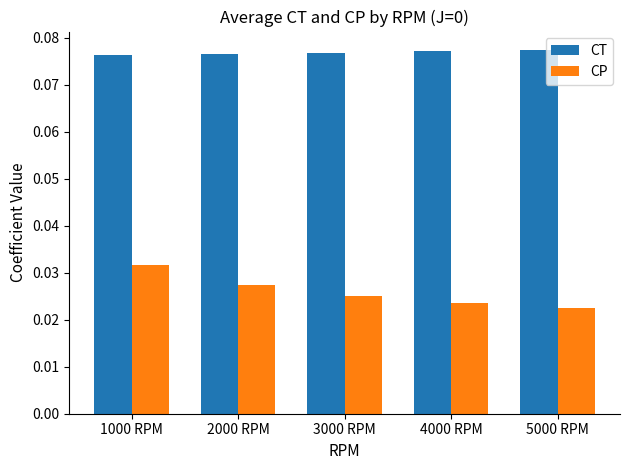

Is the value of CT at 1000 RPM greater than the value of CP at 5000 RPM?

Yes